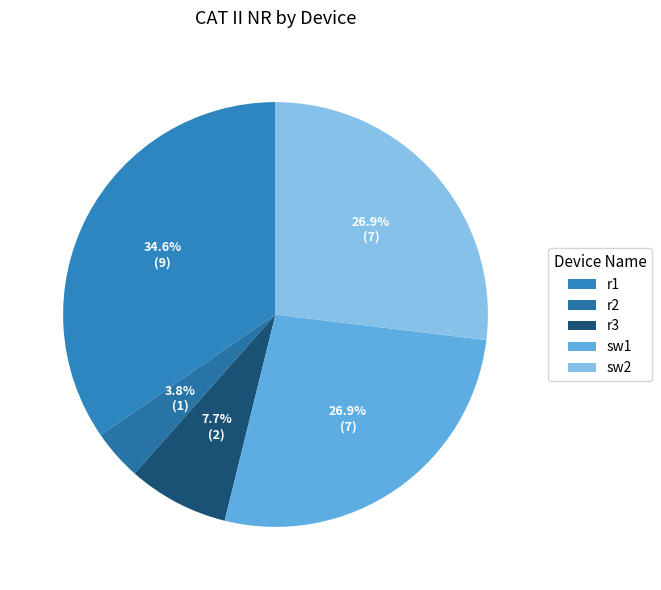

How many slices are in this pie chart?

5